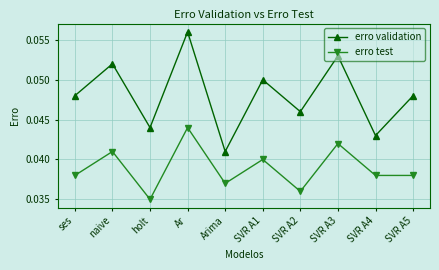

Count the erro test values in the range 0 to 1.

10